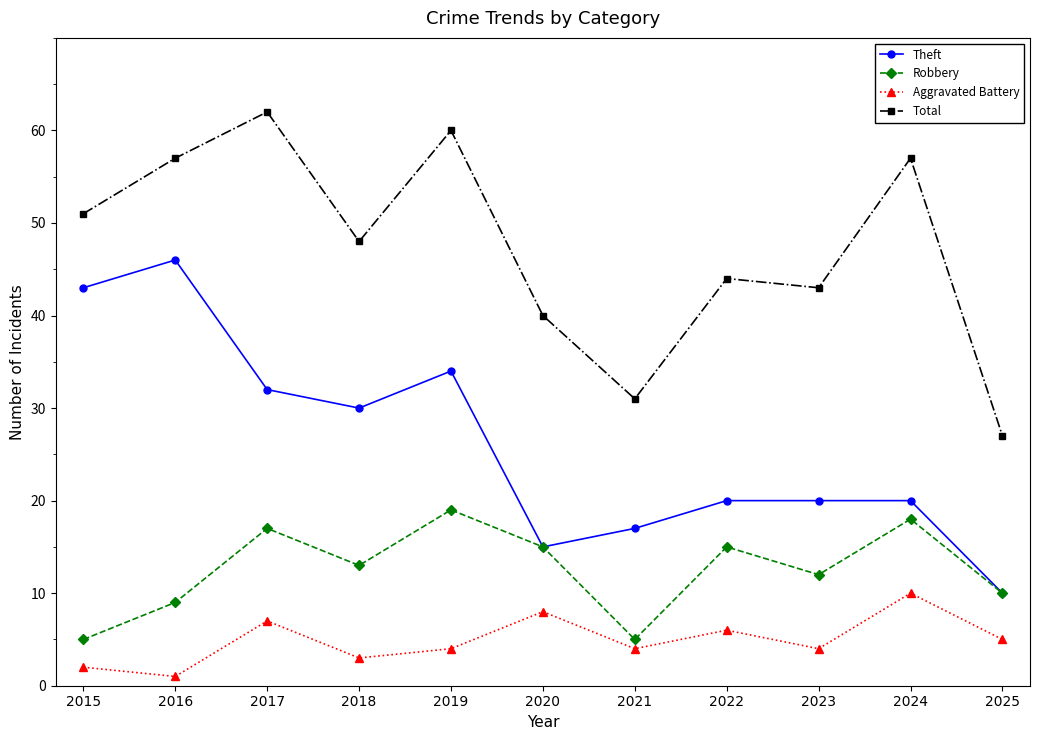

Where is the first local minimum for Theft?

2018